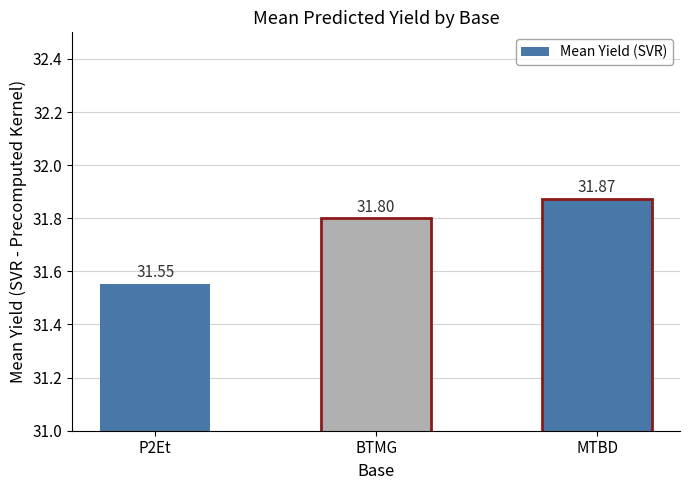

At which label is the value closest to 31?

P2Et